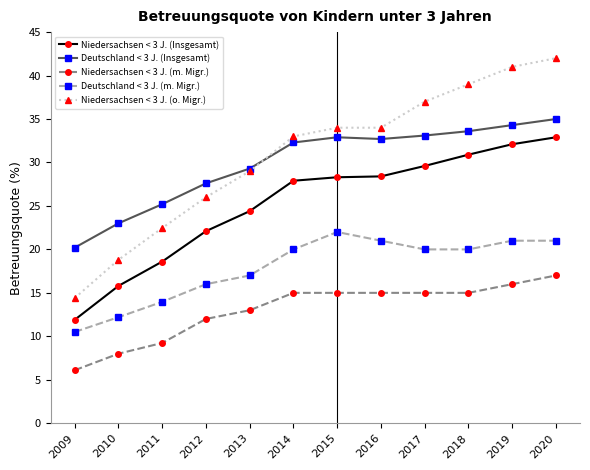

At which category does Deutschland < 3 J. (Insgesamt) reach its first local peak?

2015